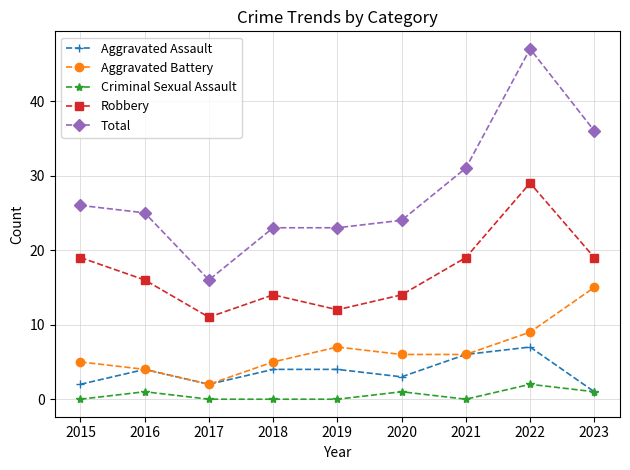

Rank the series by their maximum value, from highest to lowest.

Total, Robbery, Aggravated Battery, Aggravated Assault, Criminal Sexual Assault